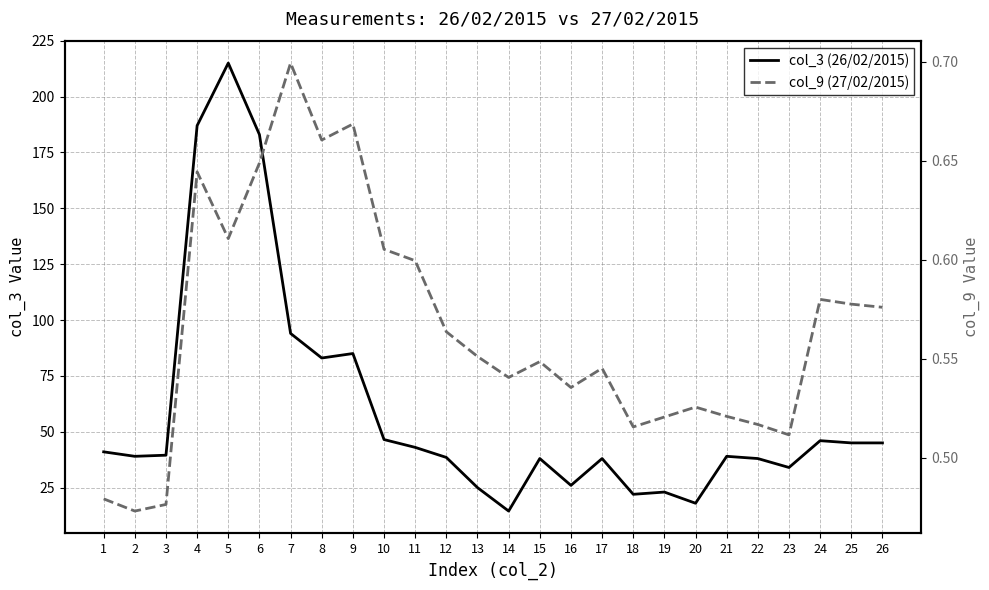

Does the chart have visible grid lines?

Yes